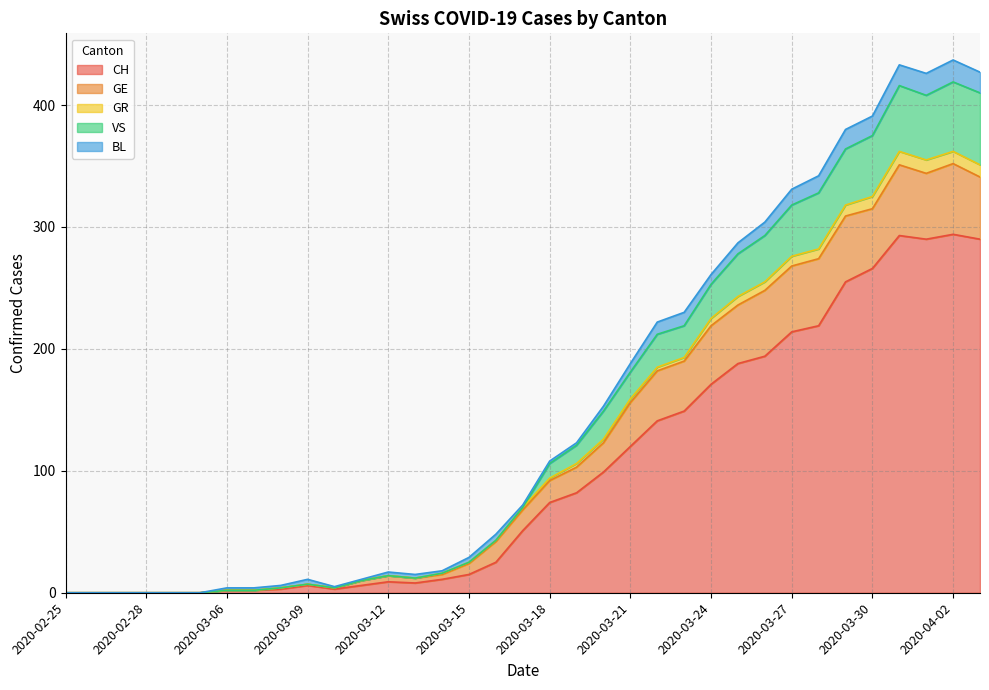

Where is the first local minimum for VS?

2020-03-10